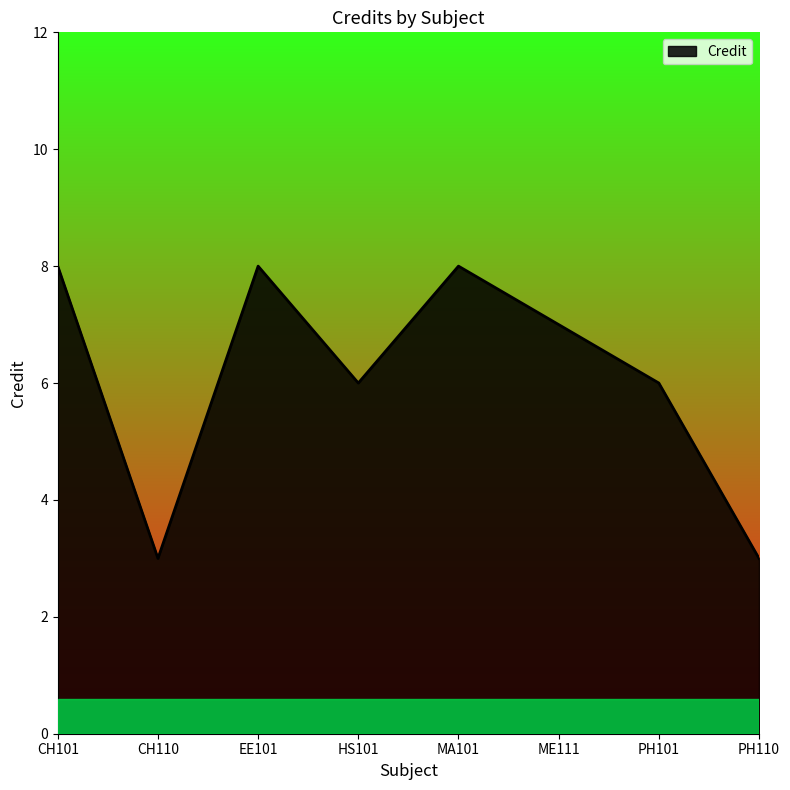

What is the sum of all values?

49